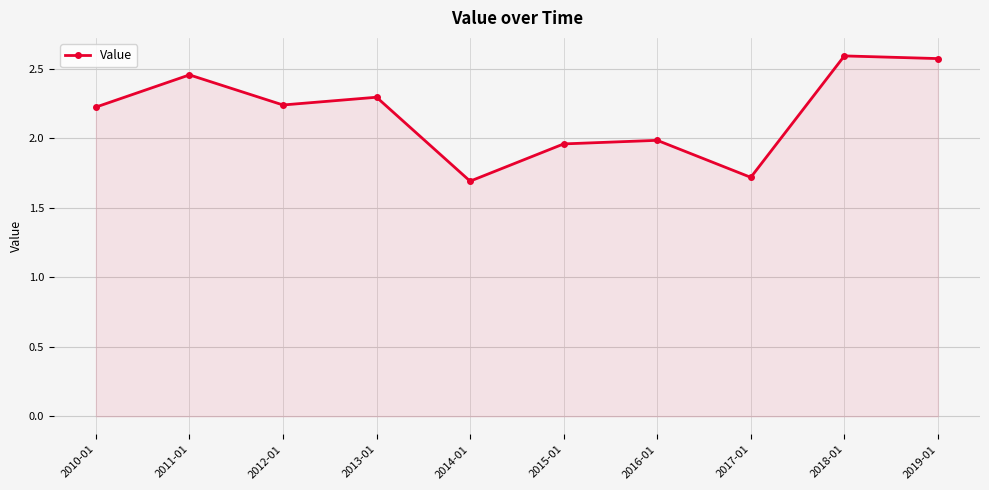

The chart shows a value of 0.7 at 2010-01. True or false?

False